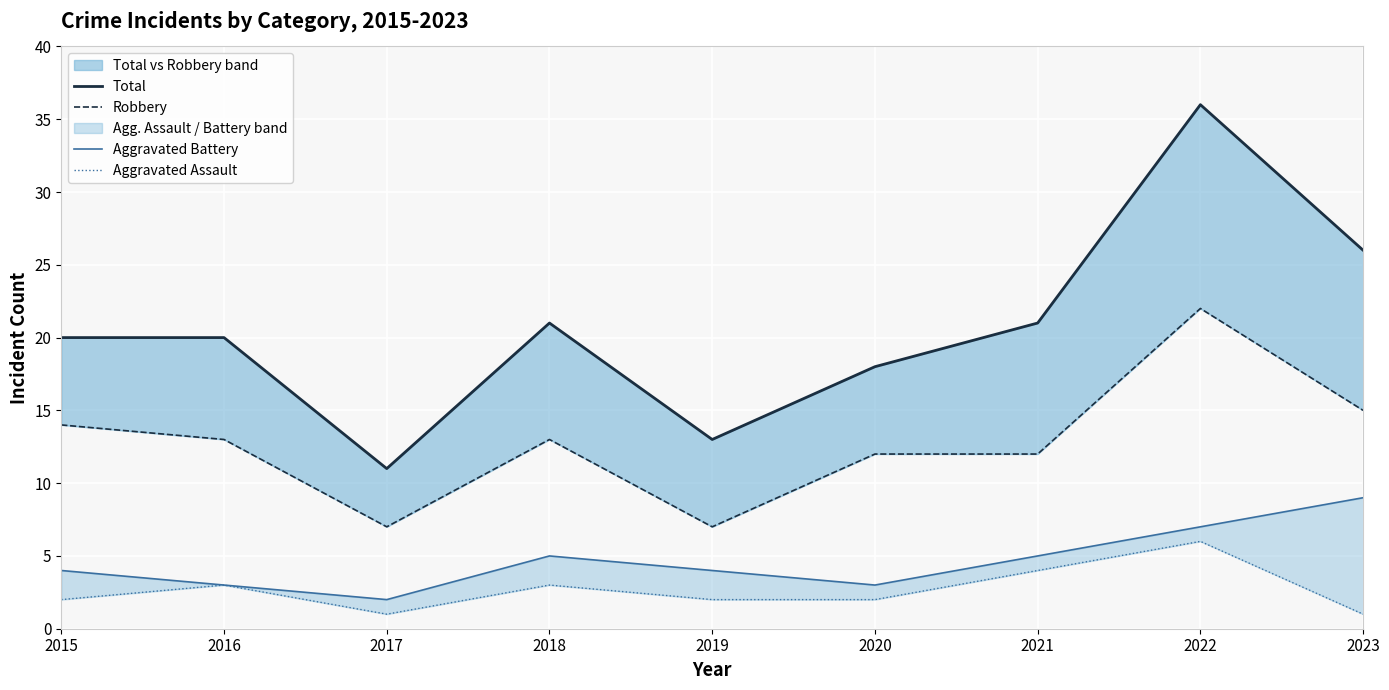

Read the Aggravated Battery value at 2023.

9